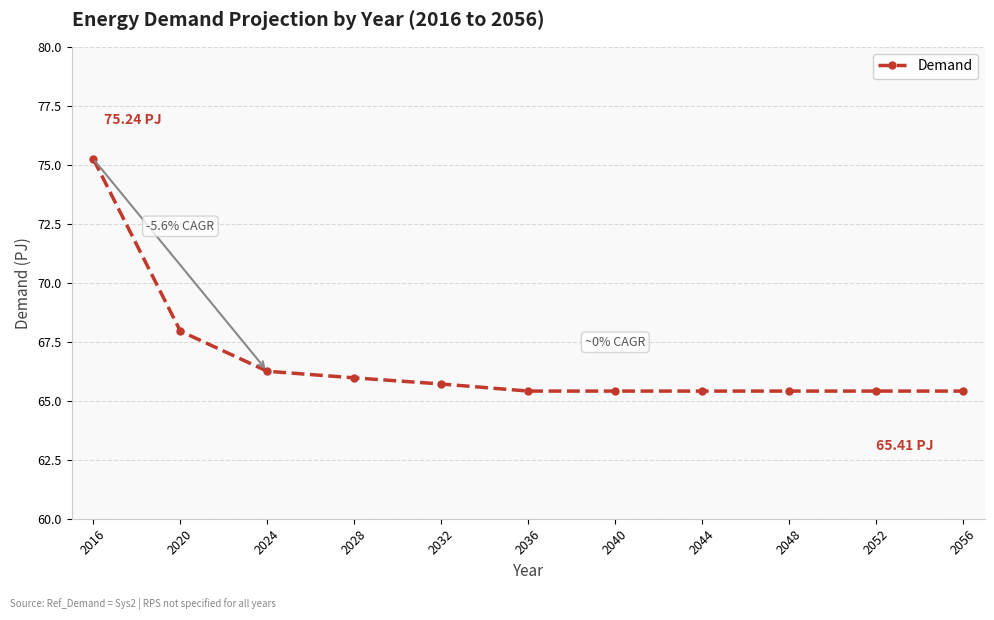

What is the sum of the values at 2056 and 2036?

130.8